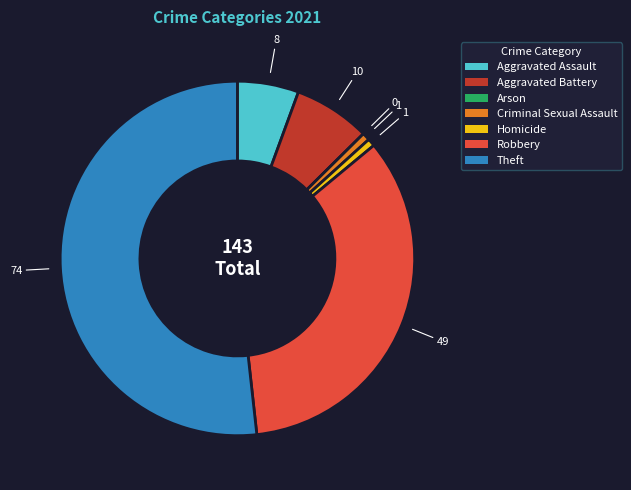

Which slice represents more than half of the pie?

Theft